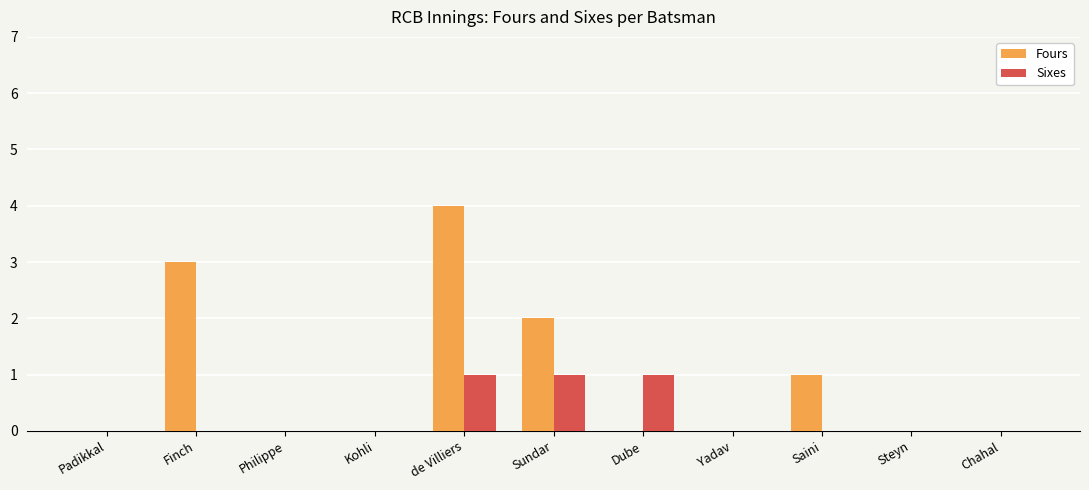

What are all the series names shown in the legend?

Fours, Sixes